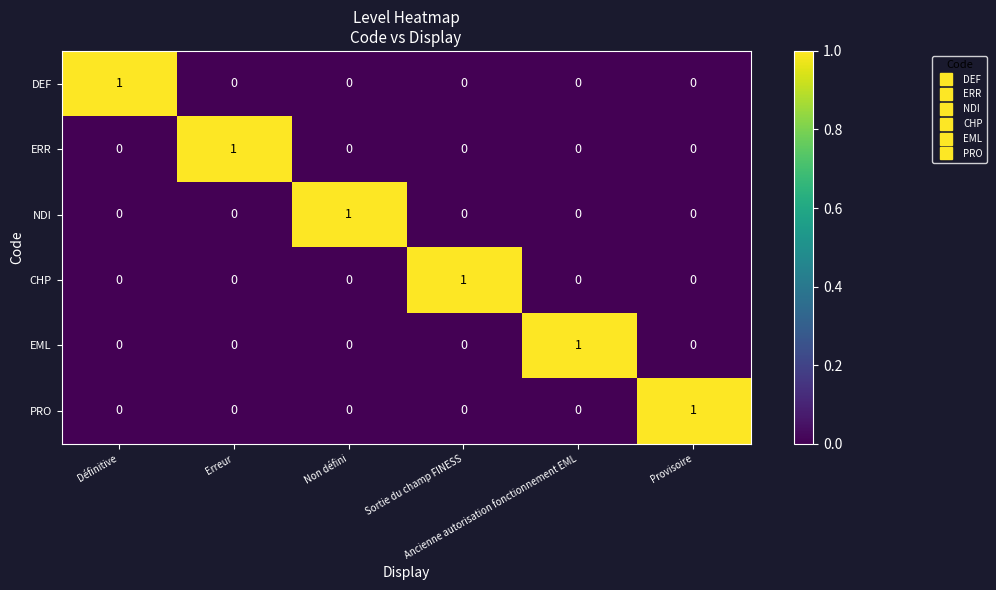

Count the CHP values in the range 0 to 1.

6